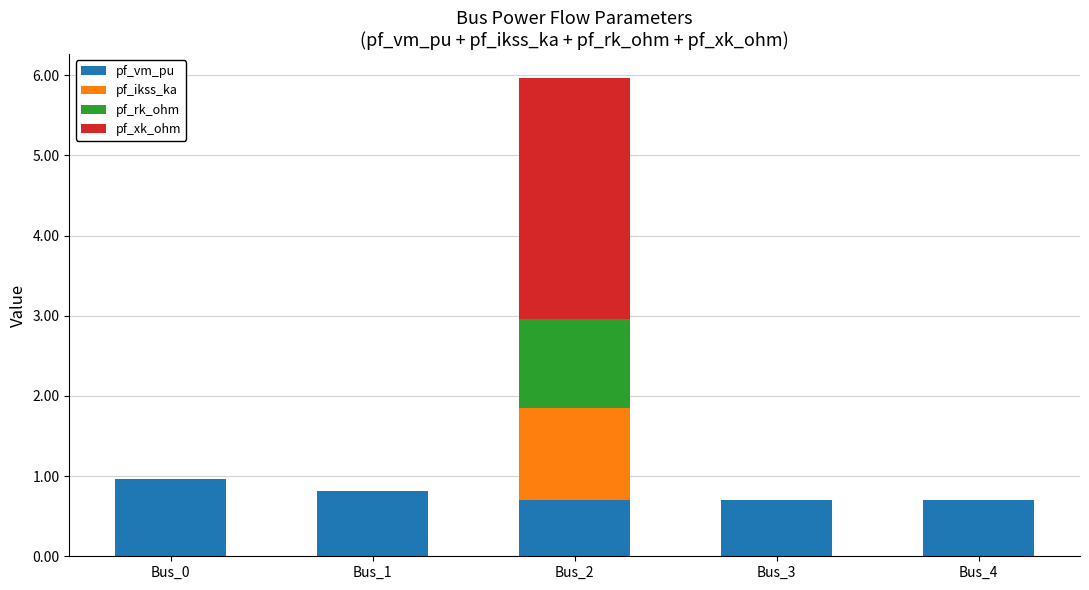

What are all the series names shown in the legend?

pf_vm_pu, pf_ikss_ka, pf_rk_ohm, pf_xk_ohm